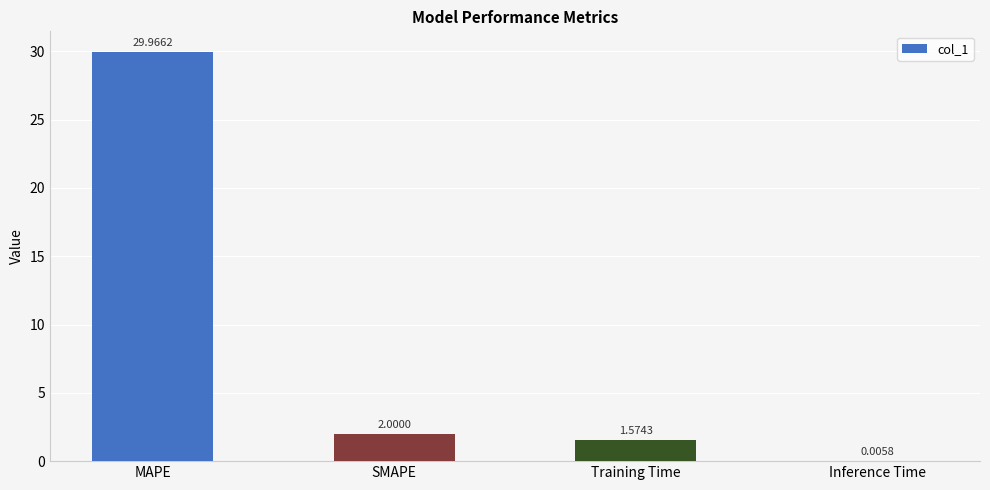

Where does the data first go above 2?

MAPE